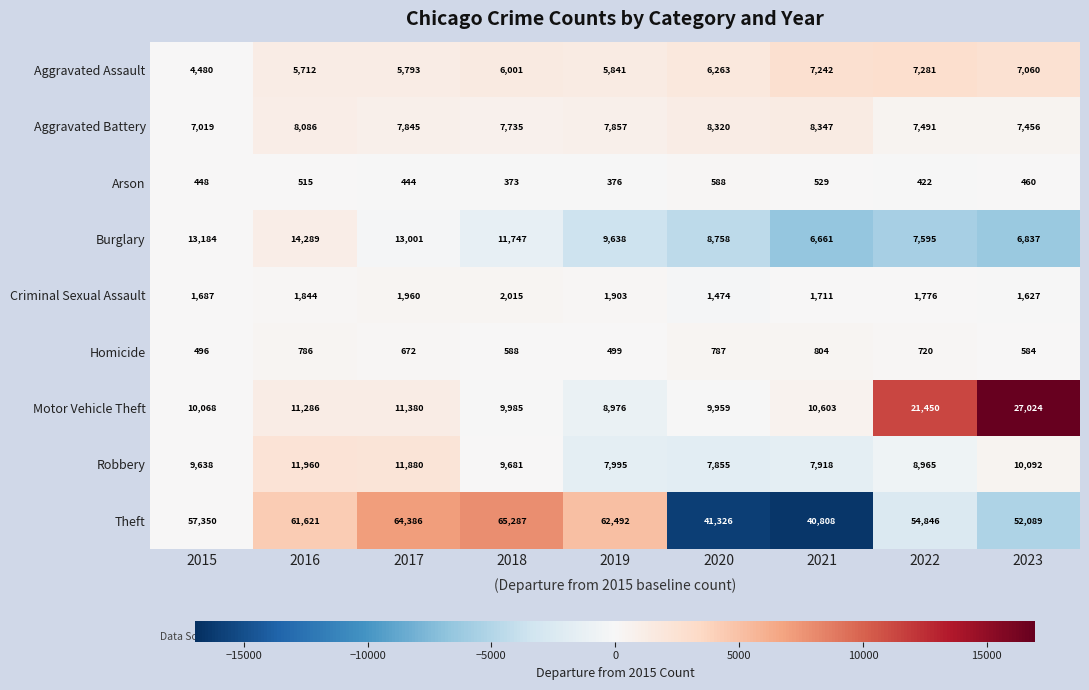

At which label is Arson closest to 480?

2023